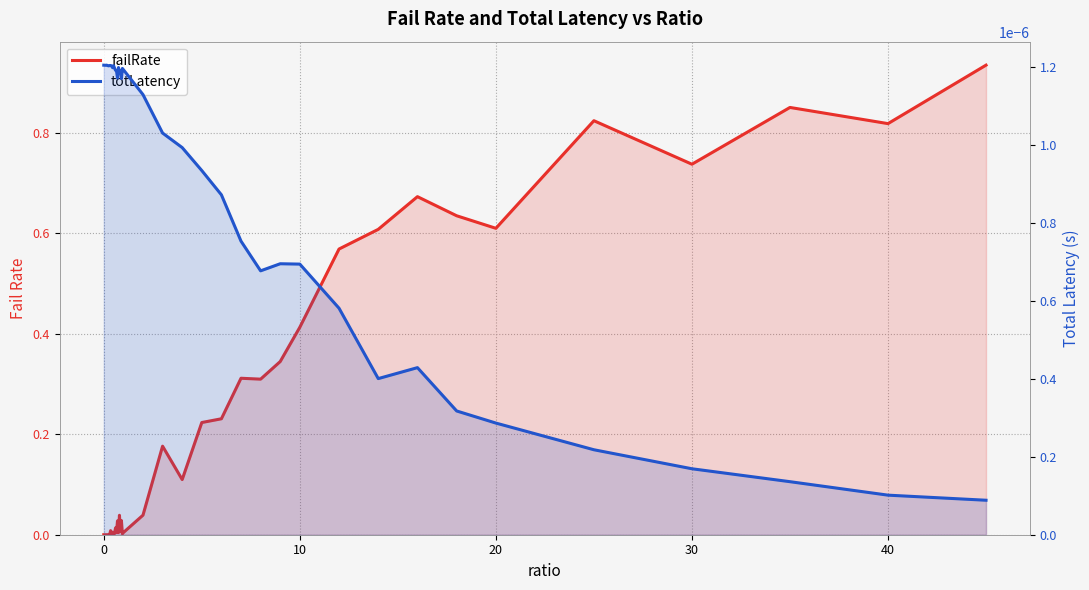

Does the chart display data point markers on the line(s)?

No